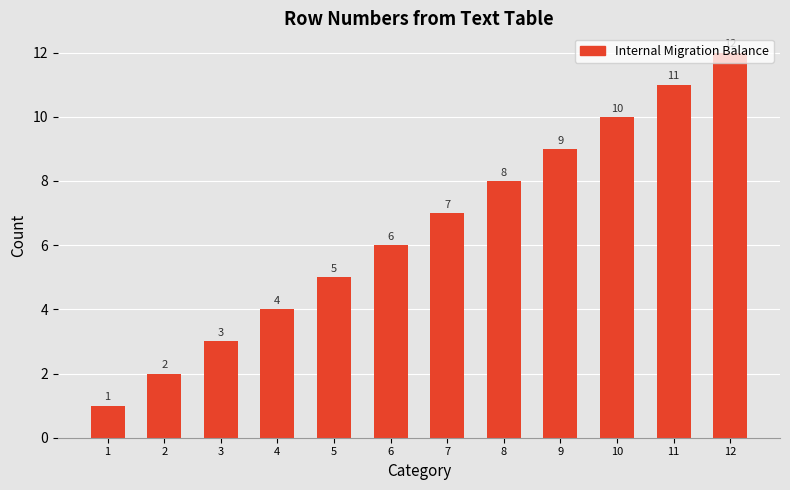

What is the value of the 1st bar from the left?

1